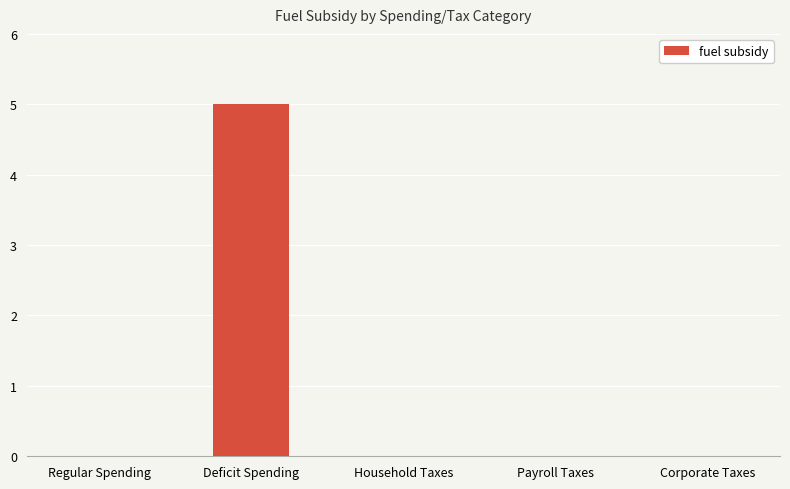

How many series are shown in this chart?

1